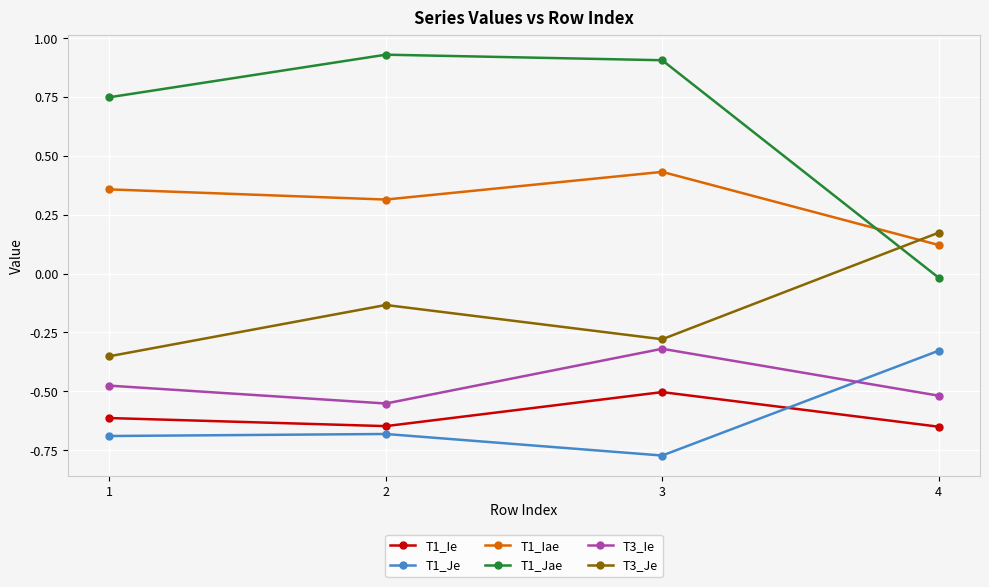

At which label does T1_Jae first exceed 0?

1